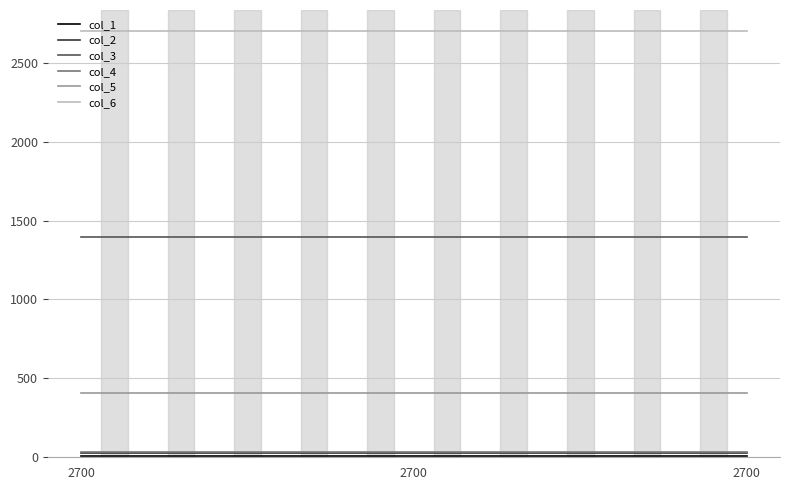

Reading left to right, extract all data points from this chart.

col_1: 2700=5	2700=5	2700=5
col_2: 2700=24	2700=24	2700=24
col_3: 2700=1399	2700=1399	2700=1399
col_4: 2700=36	2700=36	2700=36
col_5: 2700=410	2700=410	2700=410
col_6: 2700=2700	2700=2700	2700=2700